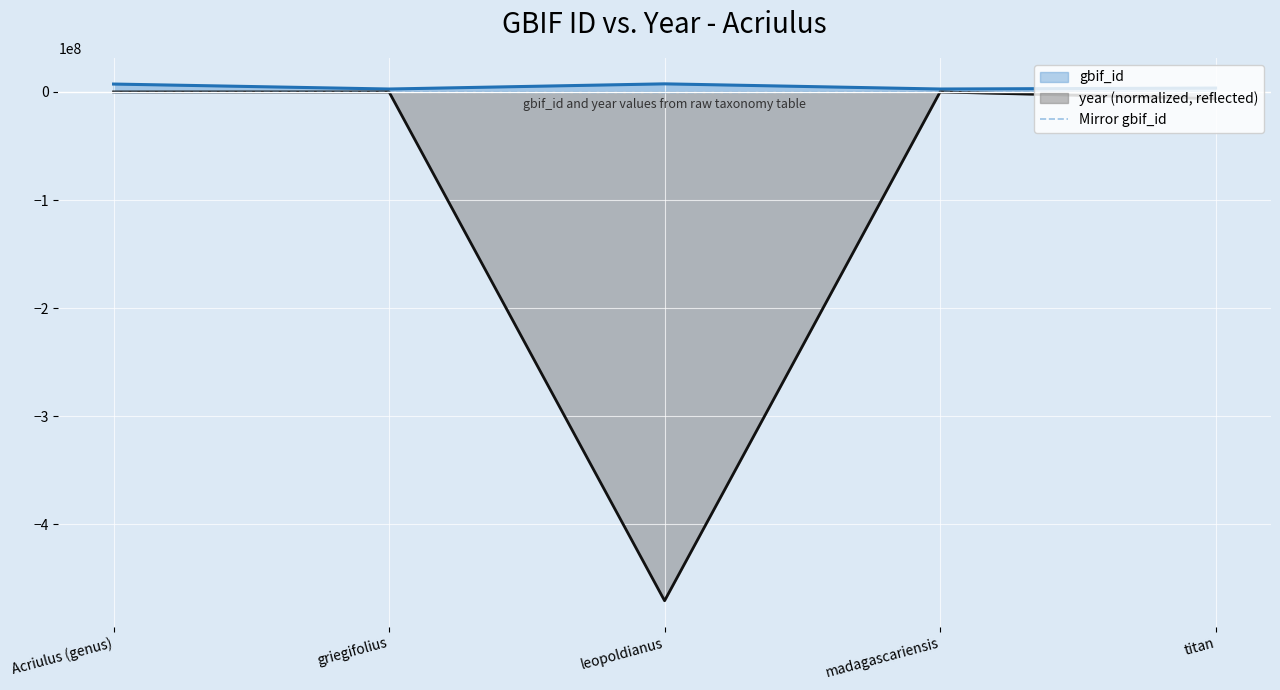

Which label corresponds to the smallest value in the chart?

leopoldianus